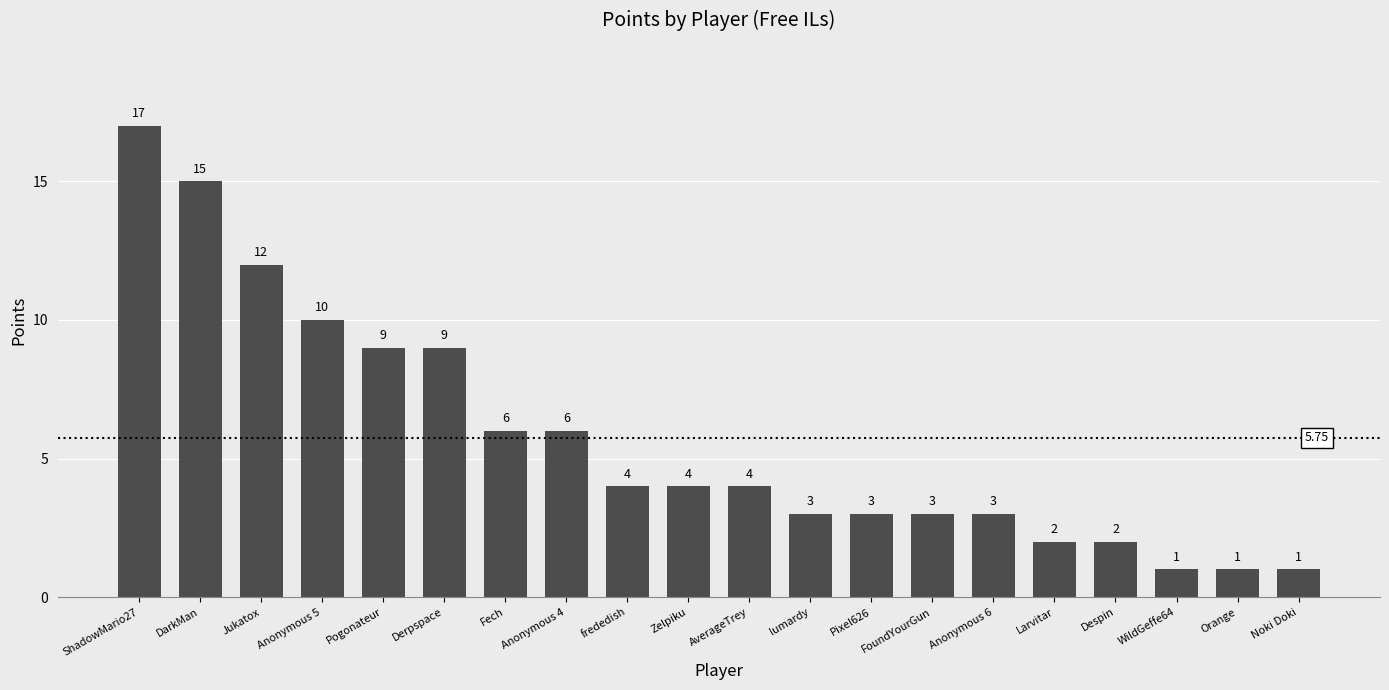

What is the change in value from Pogonateur to lumardy?

-6